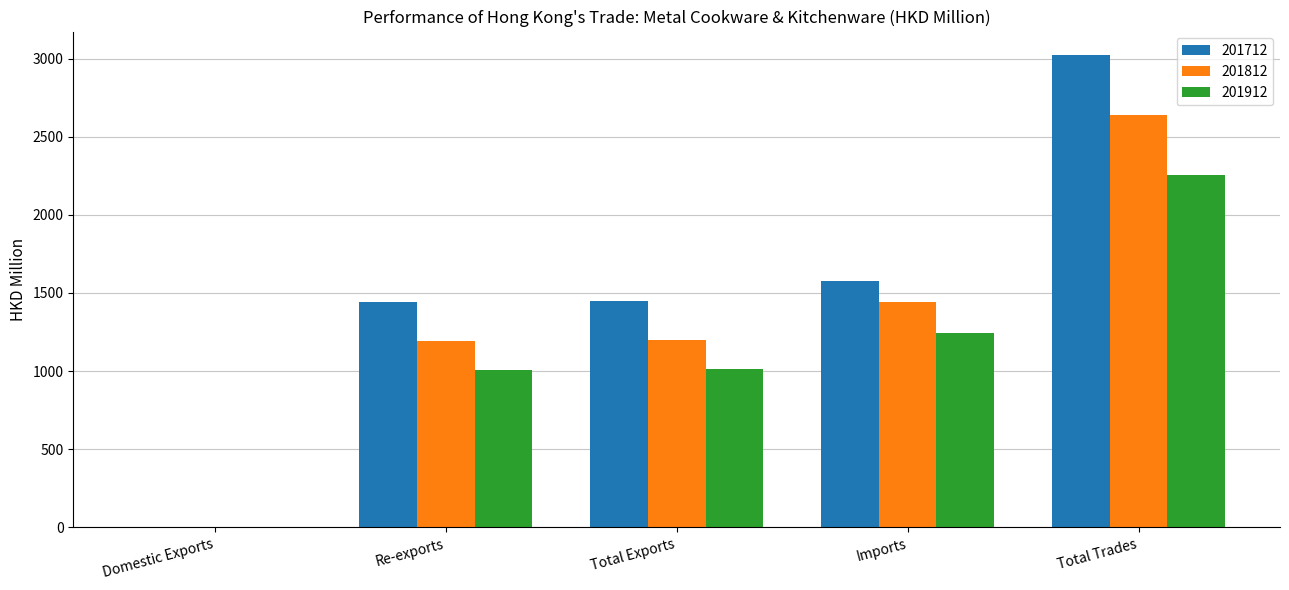

What is the sum of the 201812 values at Imports and Domestic Exports?

1443.8